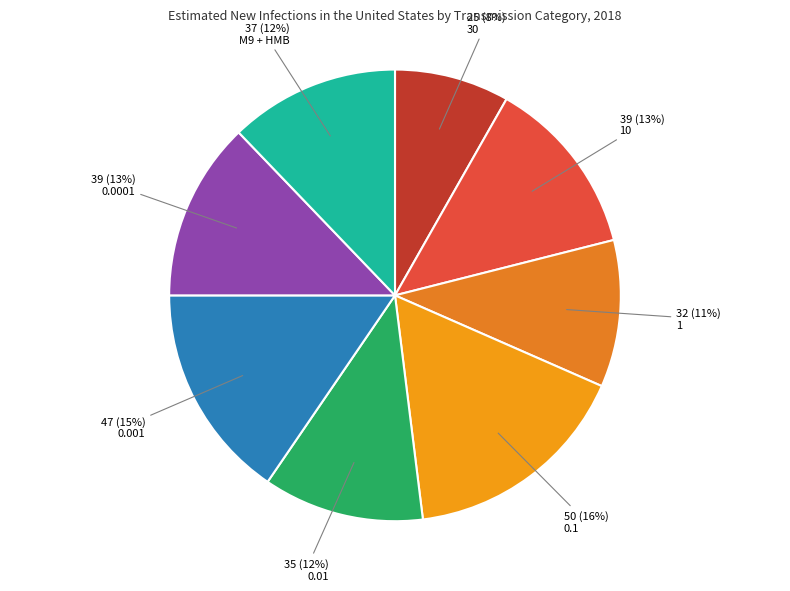

Rank the categories by value from lowest to highest.

30, 1, 0.01, M9 + HMB, 10, 0.0001, 0.001, 0.1